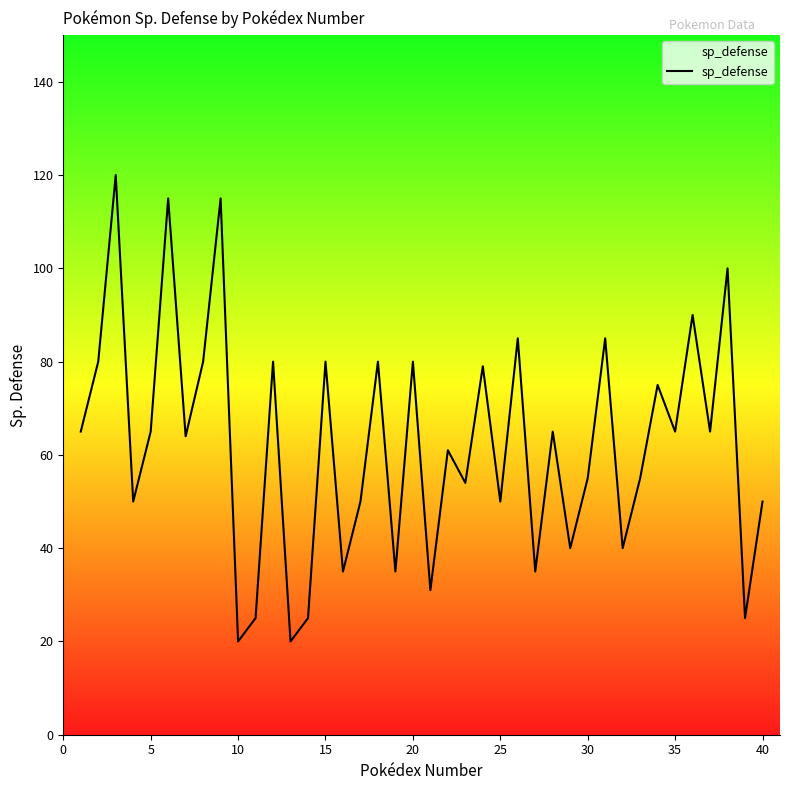

What is the smallest value displayed?

20